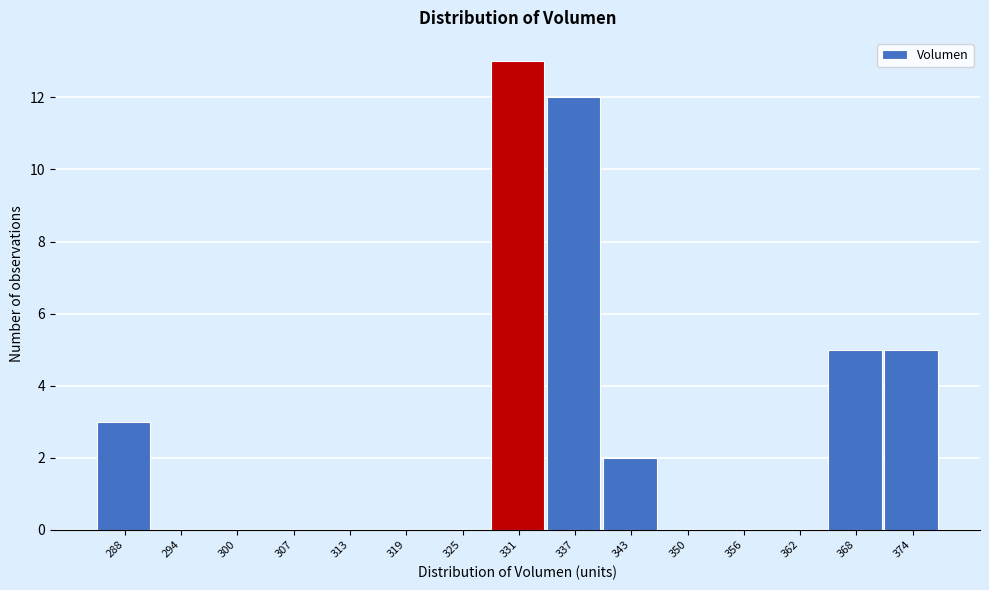

Reading left to right, list all the values displayed in this chart.

288=3	294=0	300=0	307=0	313=0	319=0	325=0	331=13	337=12	343=2	350=0	356=0	362=0	368=5	374=5